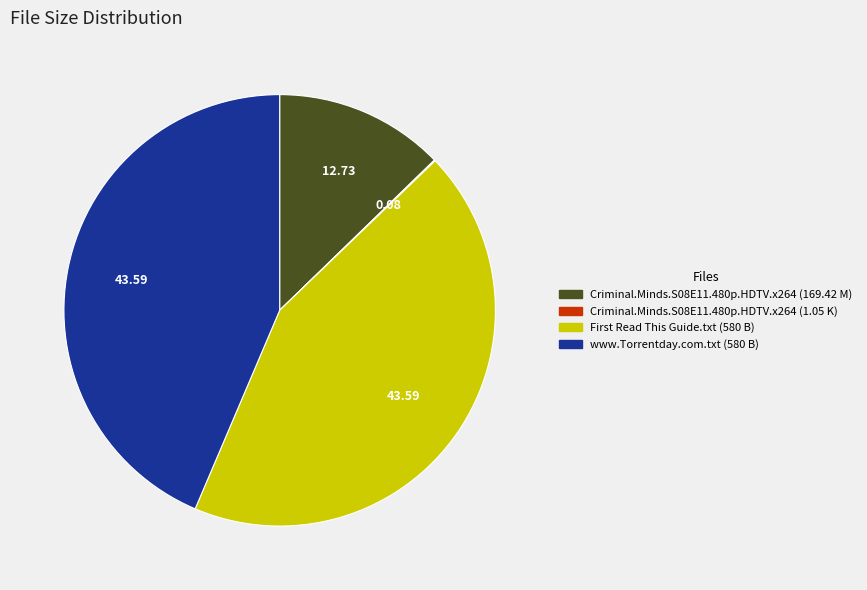

Does any single category account for the majority?

No